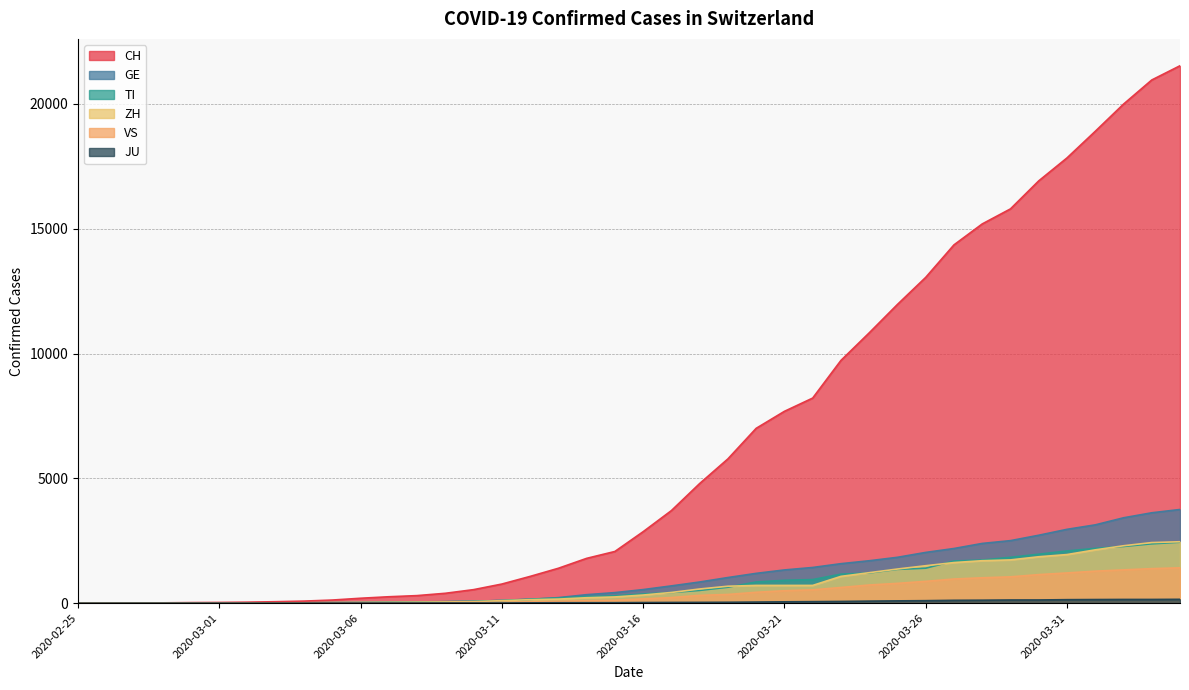

Rank the categories by VS value from lowest to highest.

2020-02-25, 2020-02-26, 2020-02-27, 2020-02-28, 2020-02-29, 2020-03-01, 2020-03-02, 2020-03-03, 2020-03-04, 2020-03-05, 2020-03-06, 2020-03-07, 2020-03-08, 2020-03-09, 2020-03-10, 2020-03-11, 2020-03-12, 2020-03-13, 2020-03-14, 2020-03-15, 2020-03-16, 2020-03-17, 2020-03-18, 2020-03-19, 2020-03-20, 2020-03-21, 2020-03-22, 2020-03-23, 2020-03-24, 2020-03-25, 2020-03-26, 2020-03-27, 2020-03-28, 2020-03-29, 2020-03-30, 2020-03-31, 2020-04-01, 2020-04-02, 2020-04-03, 2020-04-04